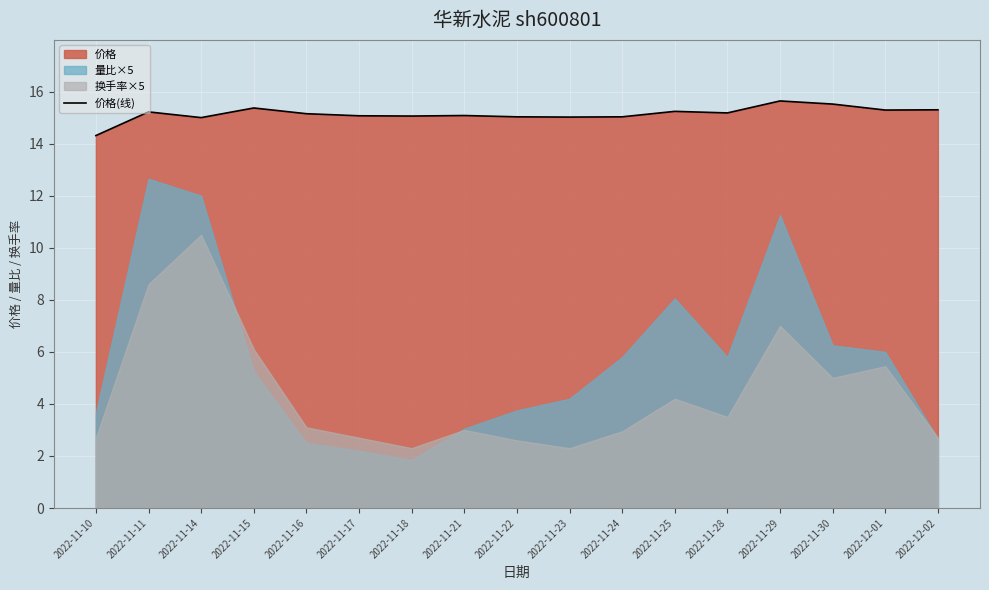

What is the value of the 9th point from the left?

15.0